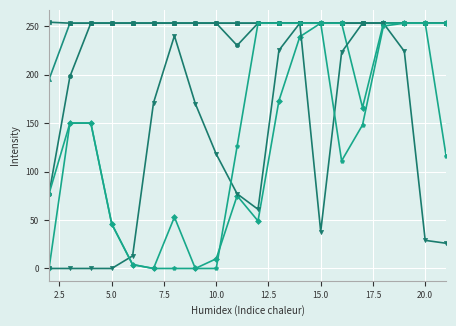

What is the maximum value shown in the chart?

254